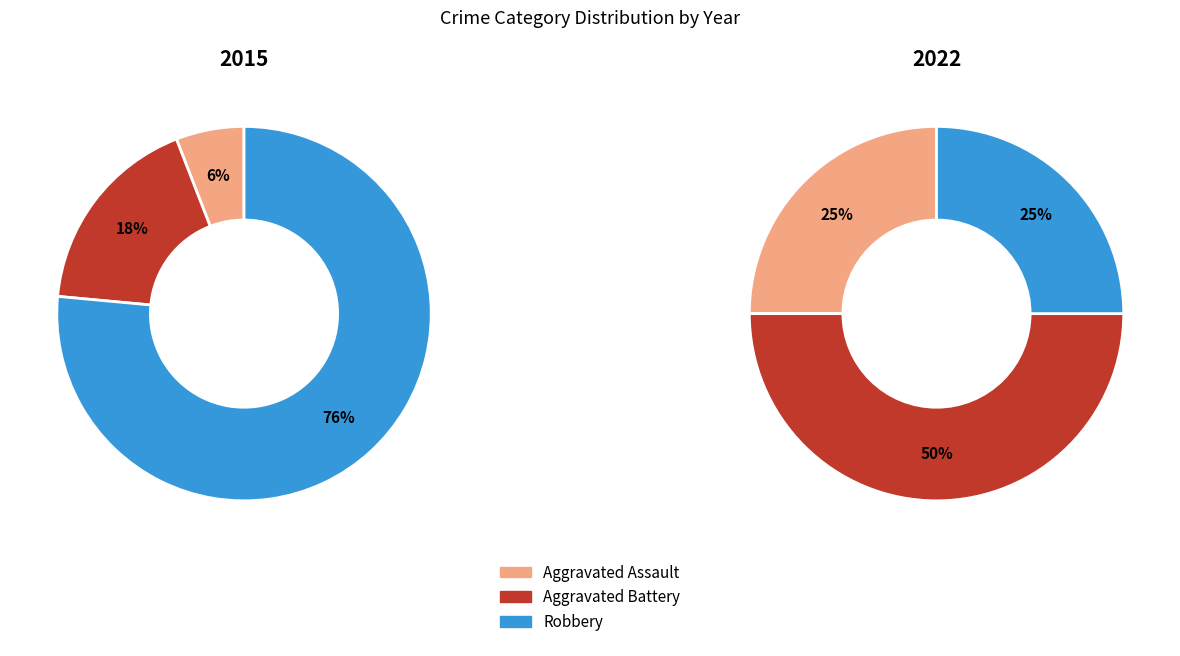

What is the total percentage of Aggravated Assault and Robbery?

82.4%